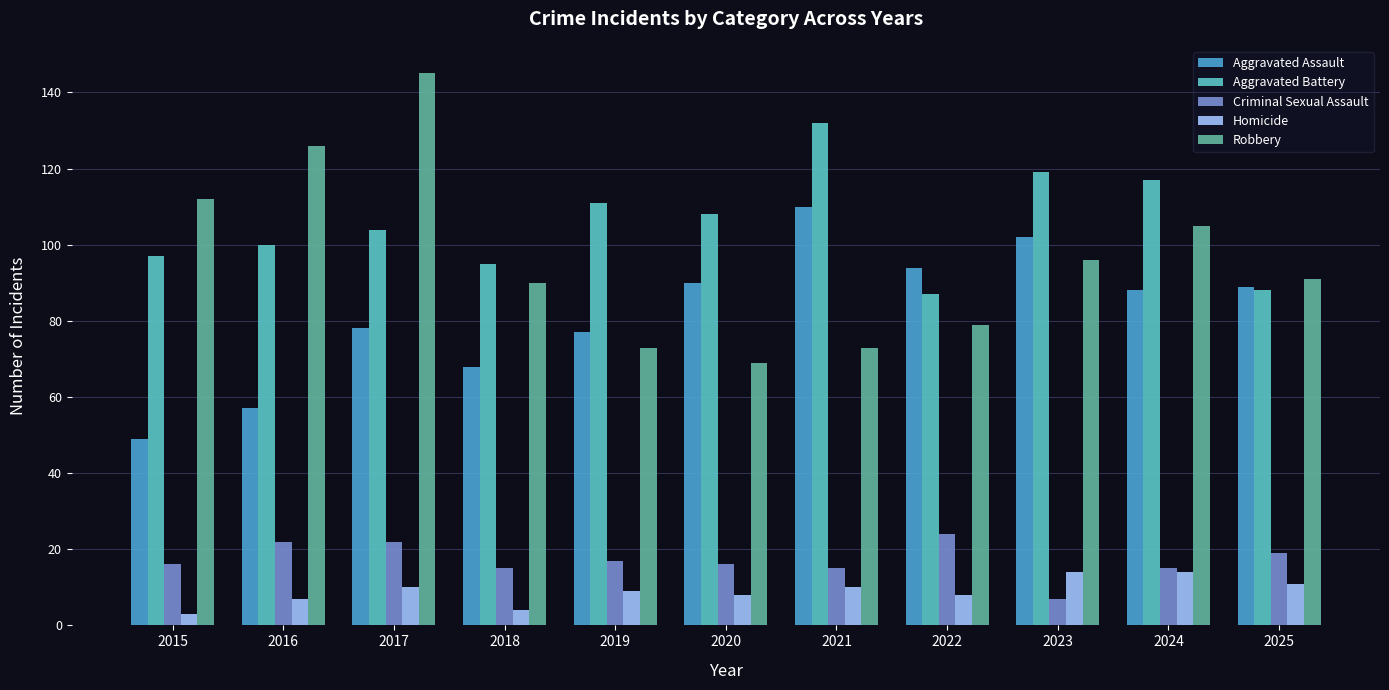

What is the spread (max minus min) of values at 2024?

103